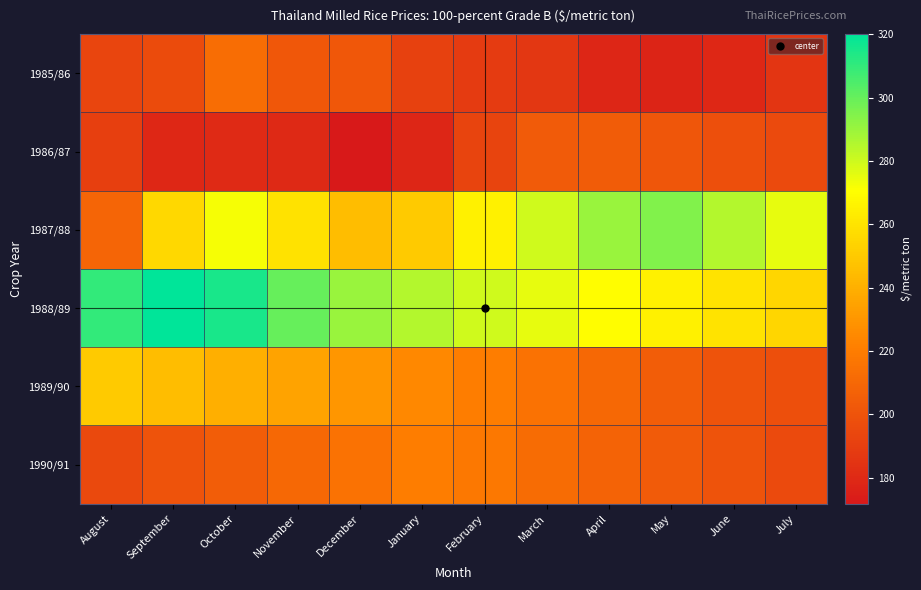

Which label corresponds to the smallest value in the chart?

December